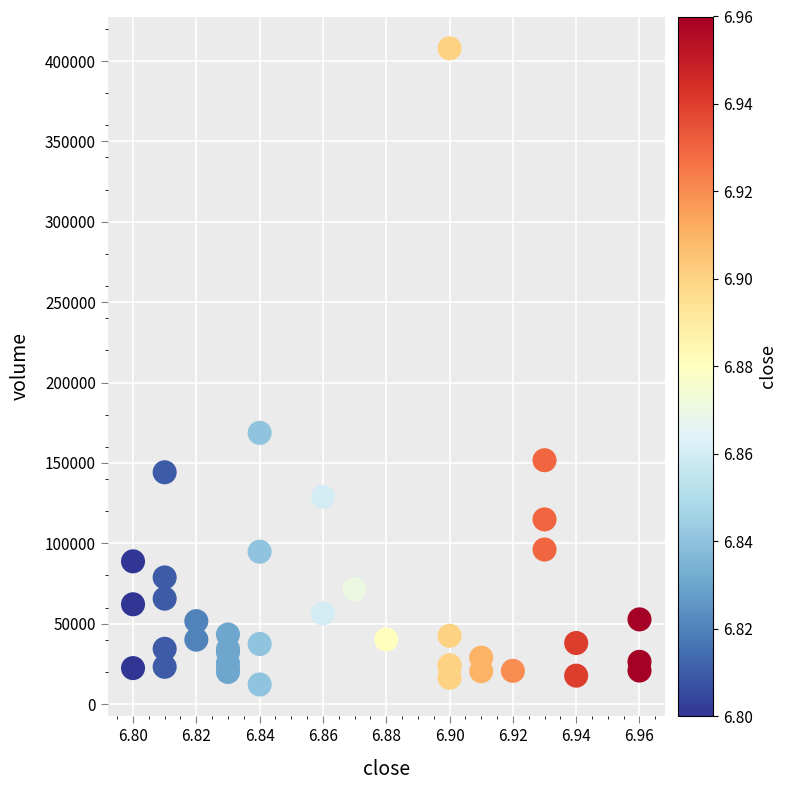

What Y value in the scatter plot is closest to 210050?

168700